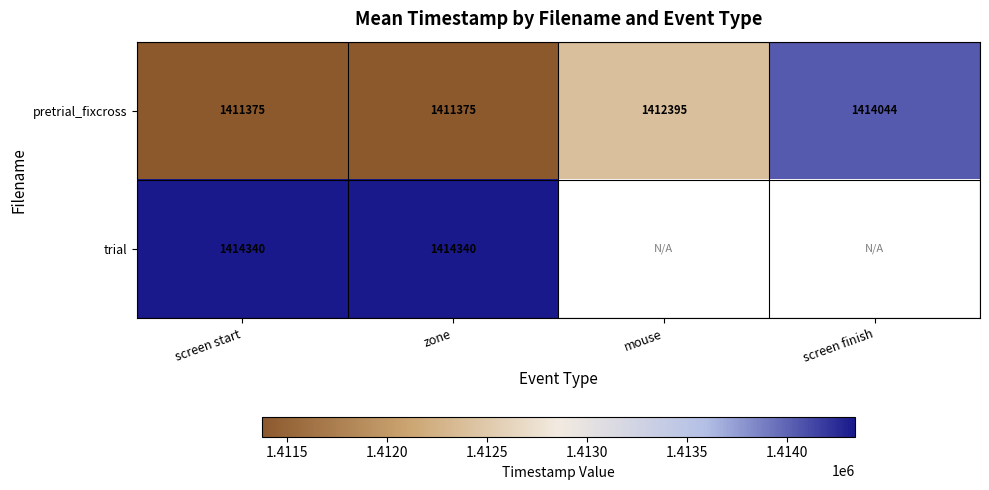

At which label is pretrial_fixcross closest to 1412709?

mouse